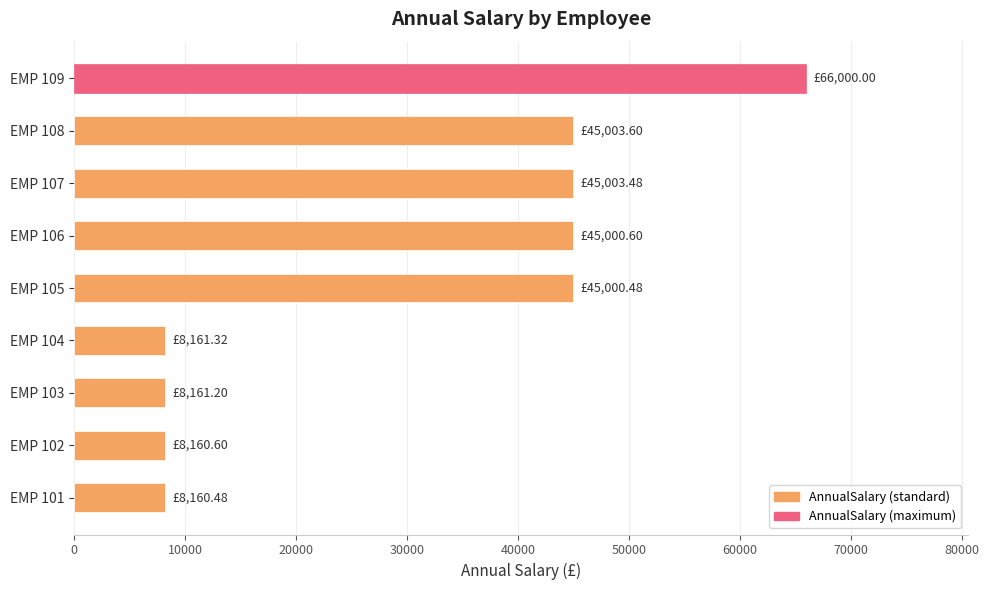

What is the greatest value displayed?

66000.0